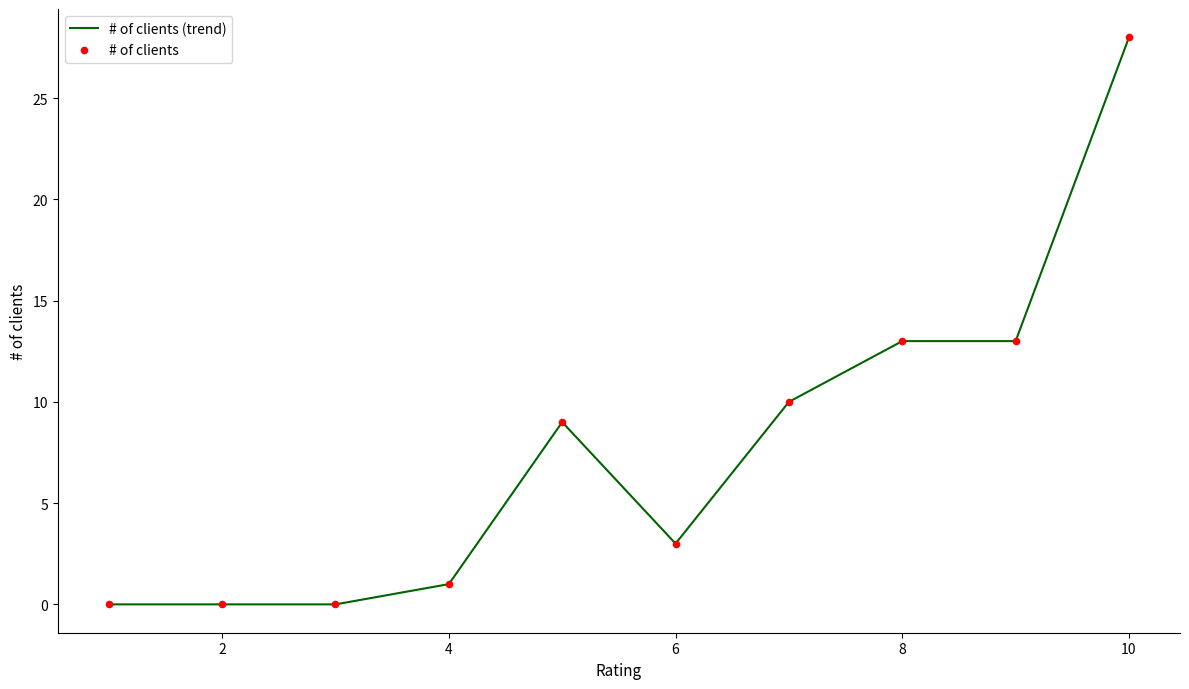

What is the difference between the maximum and minimum values?

28